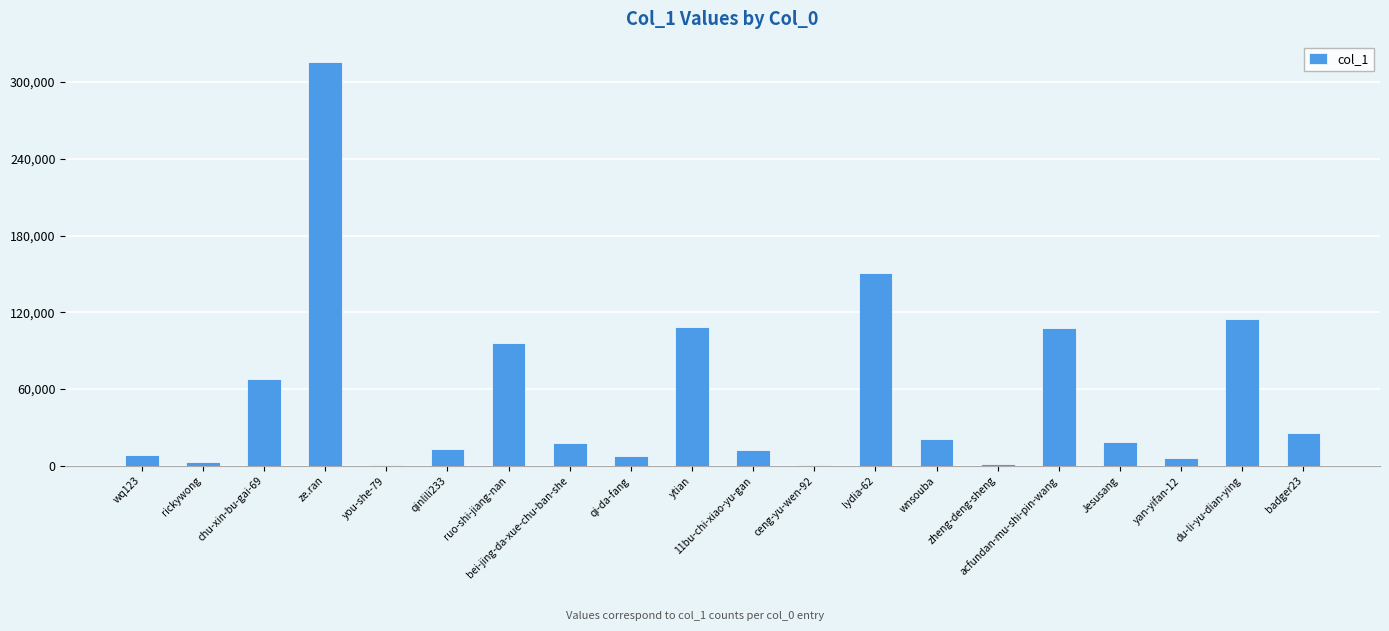

At which category does the chart reach its peak across all series?

ze.ran